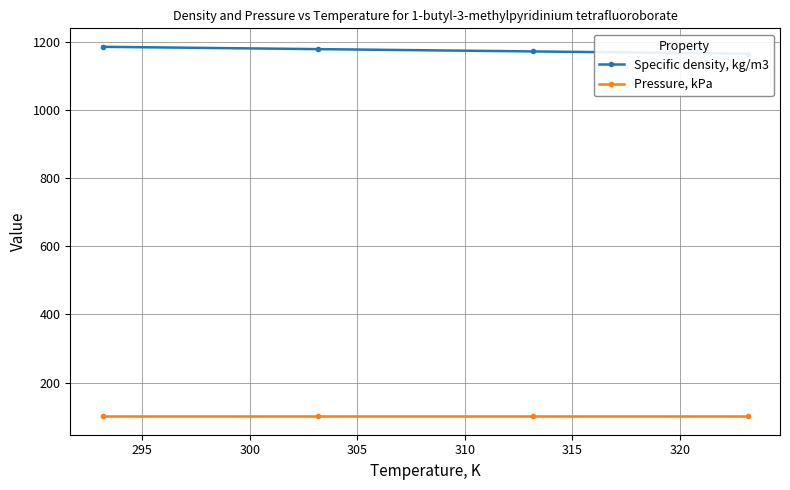

Between 295 and 305, which is larger?

295